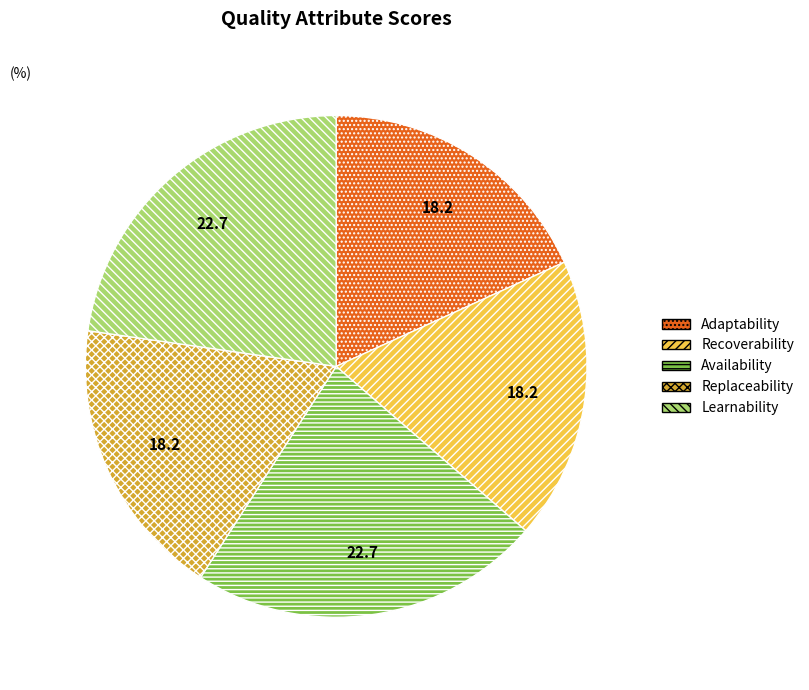

Combined, do Adaptability and Replaceability account for over 50%?

No